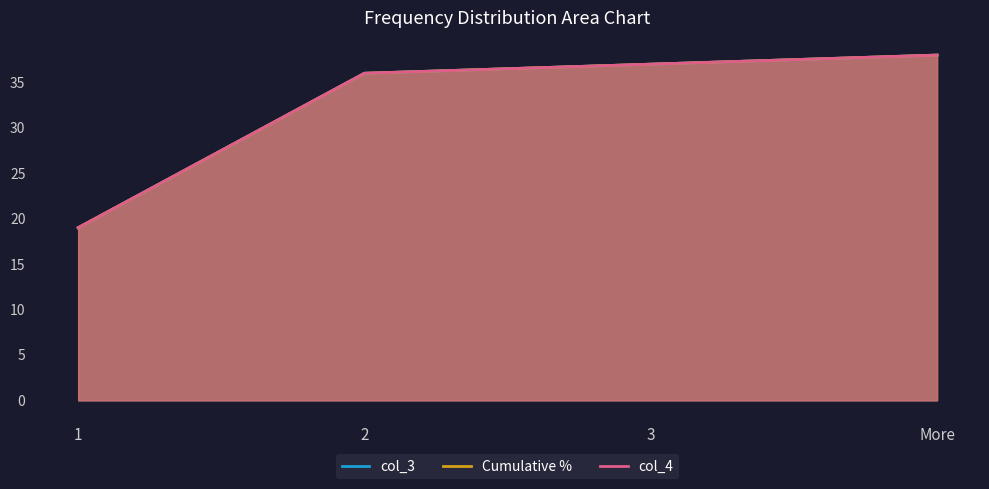

Which series changed the most between 3 and More?

Cumulative %